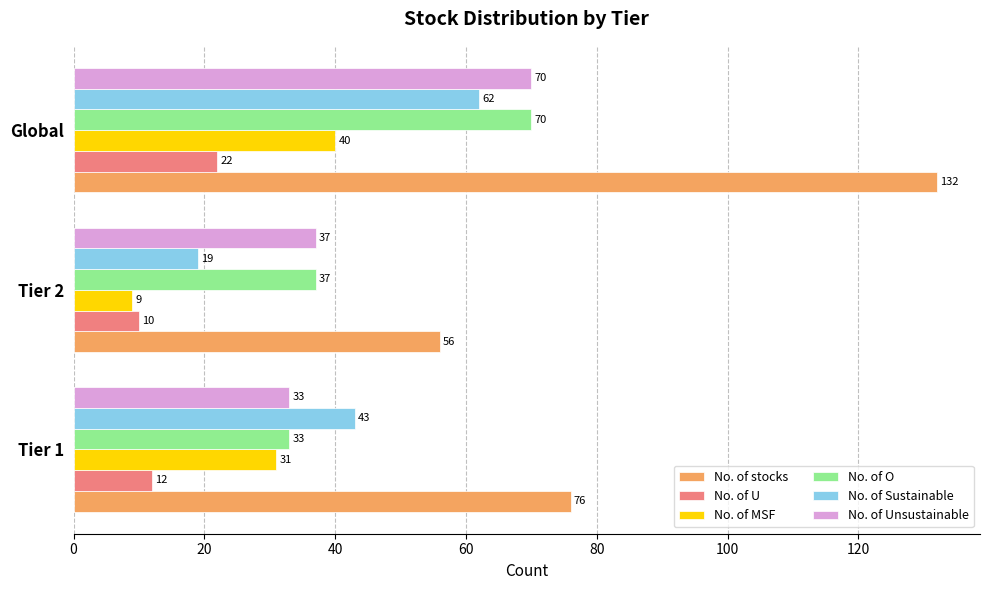

At which category is the sum across all series the highest?

Global